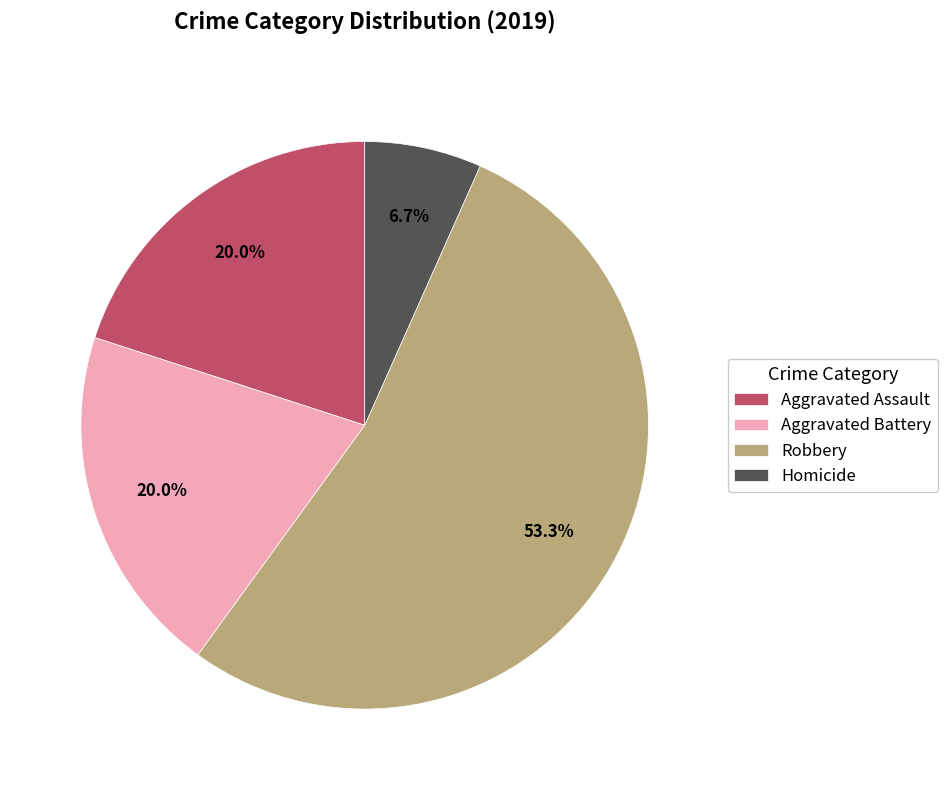

To the nearest percent, what is the combined percentage of Robbery and Homicide?

60%